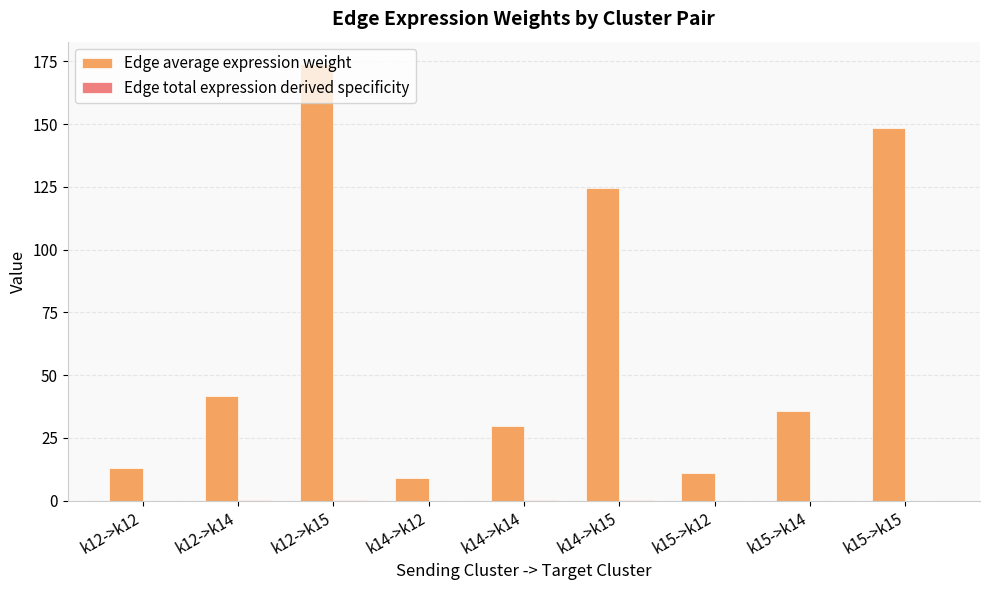

Which category has the highest value across all series?

k12->k15